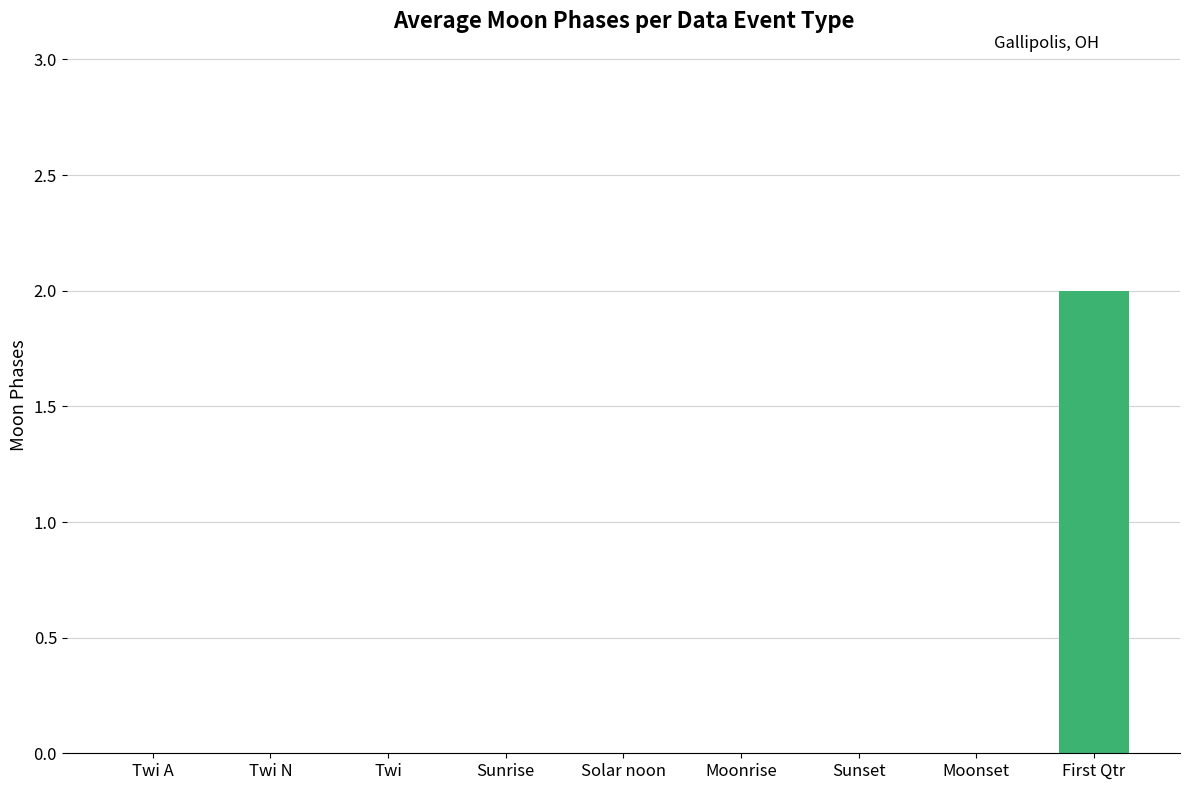

Reading left to right, extract all data points from this chart.

0	0	0	0	0	0	0	0	2